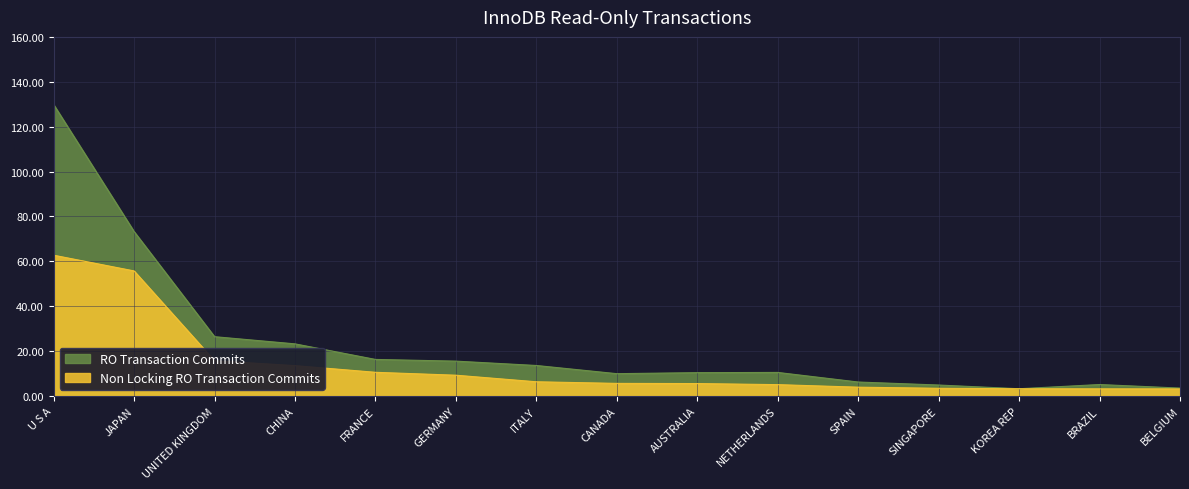

How many lines are shown in the chart?

2